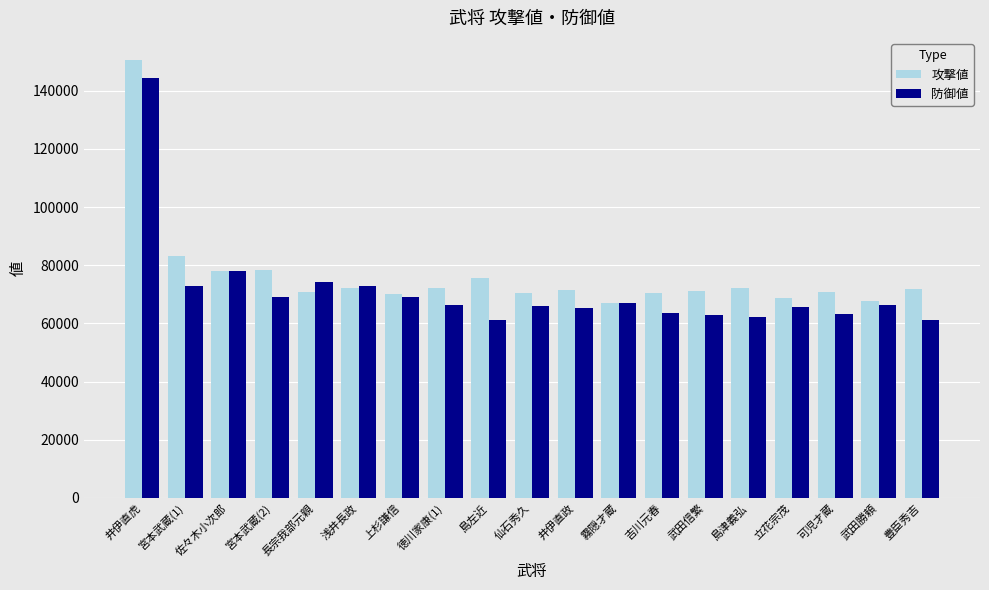

True or false: 攻撃値 has a value of 126014 at 井伊直政.

False